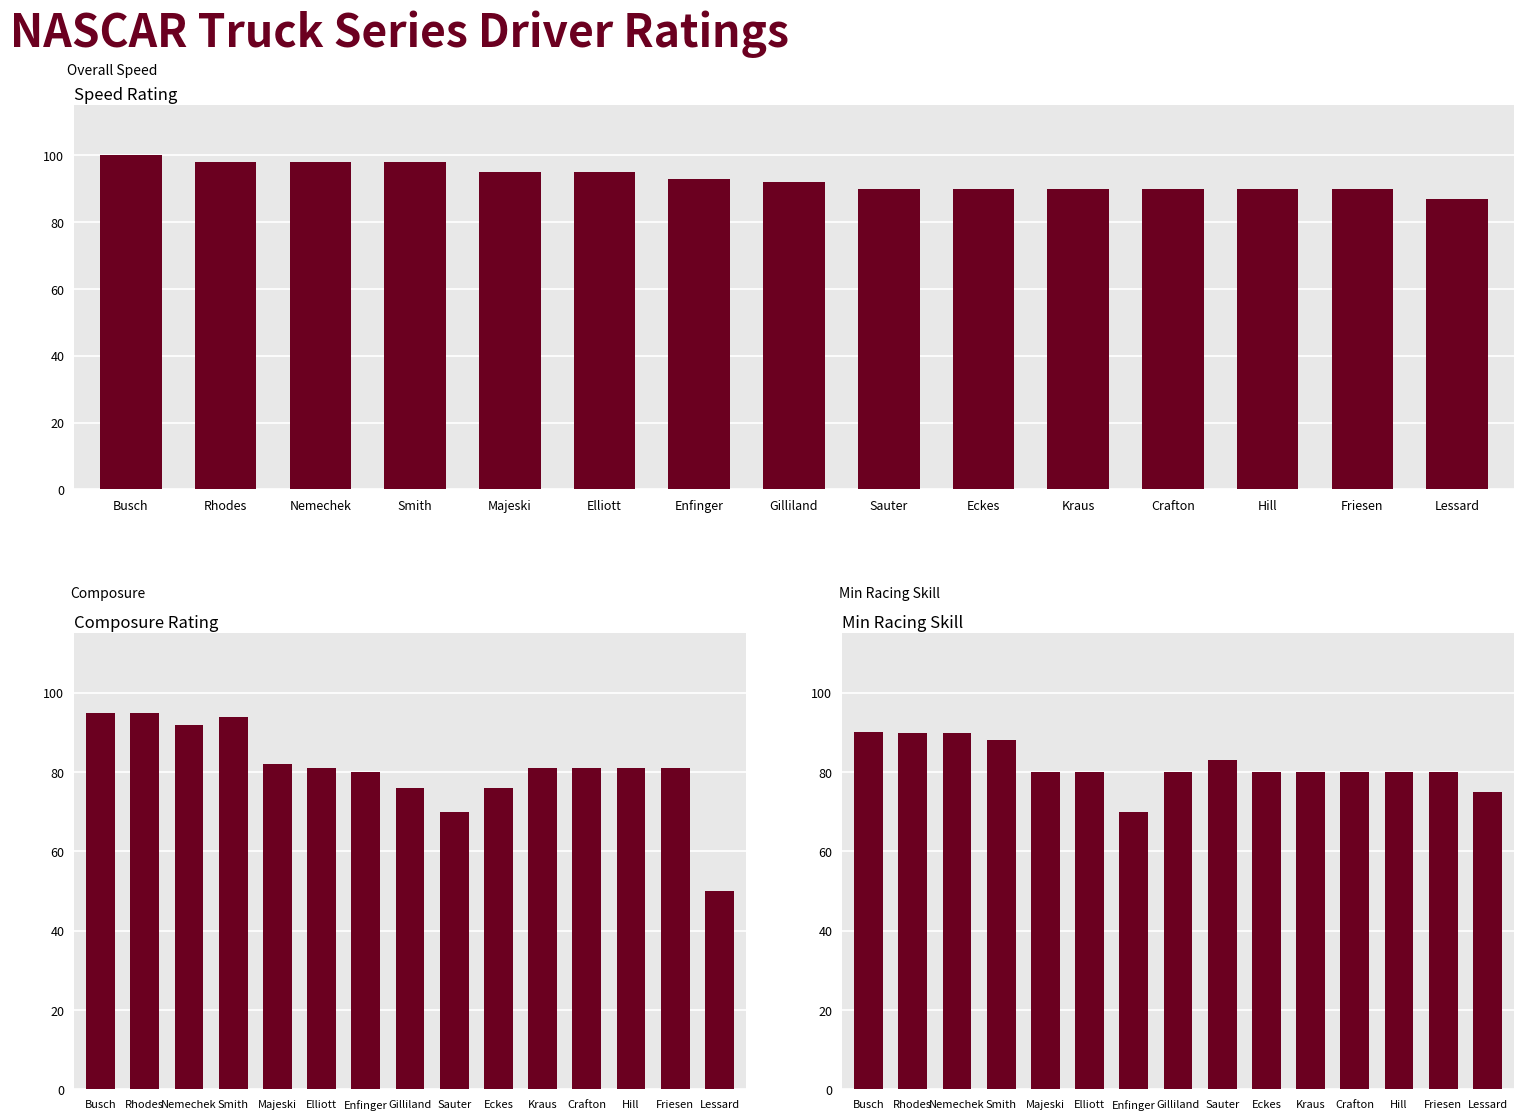

Which has a higher value, Busch or Friesen?

Busch